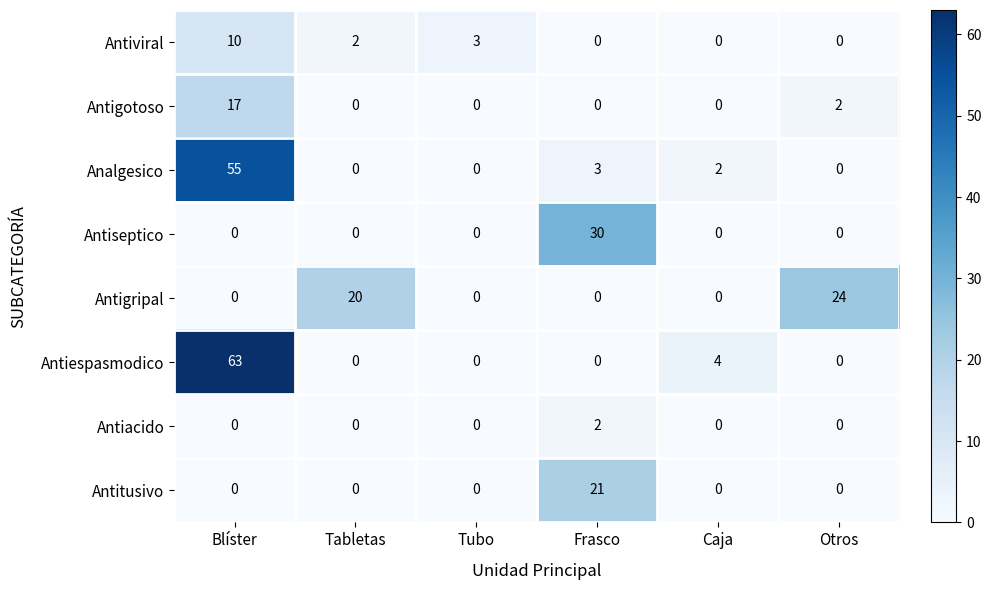

Which series has the largest total across all categories?

Antiespasmodico